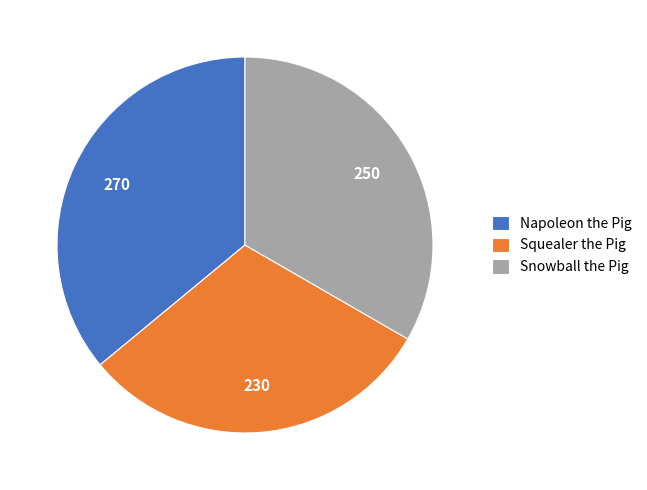

Is there a majority slice in this chart?

No